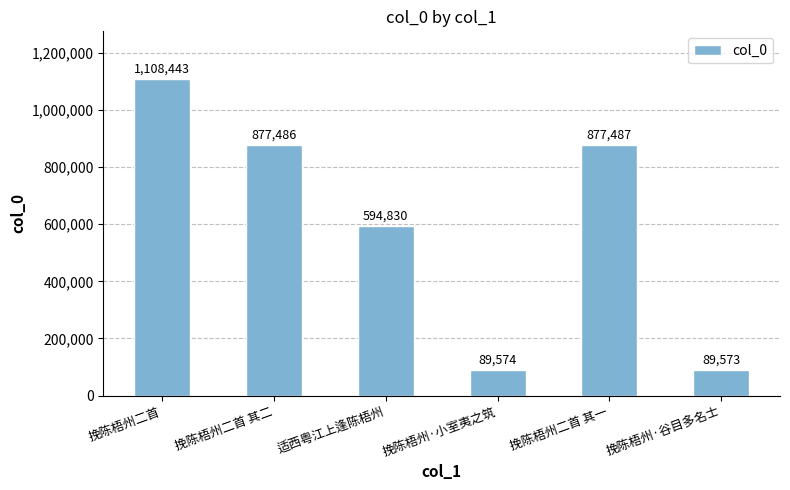

What is the average value?

606232